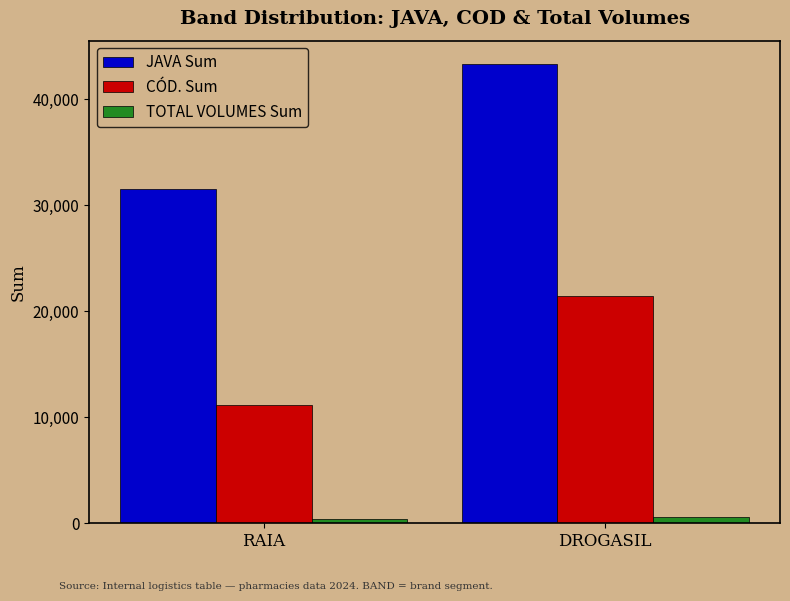

What value does the CÓD. Sum series have at RAIA?

11176